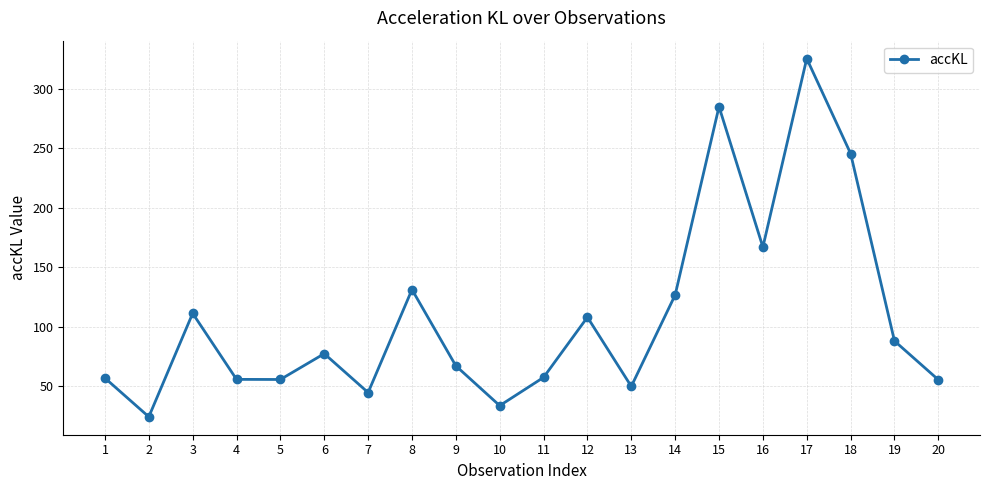

Which category has the lowest value across all series?

2